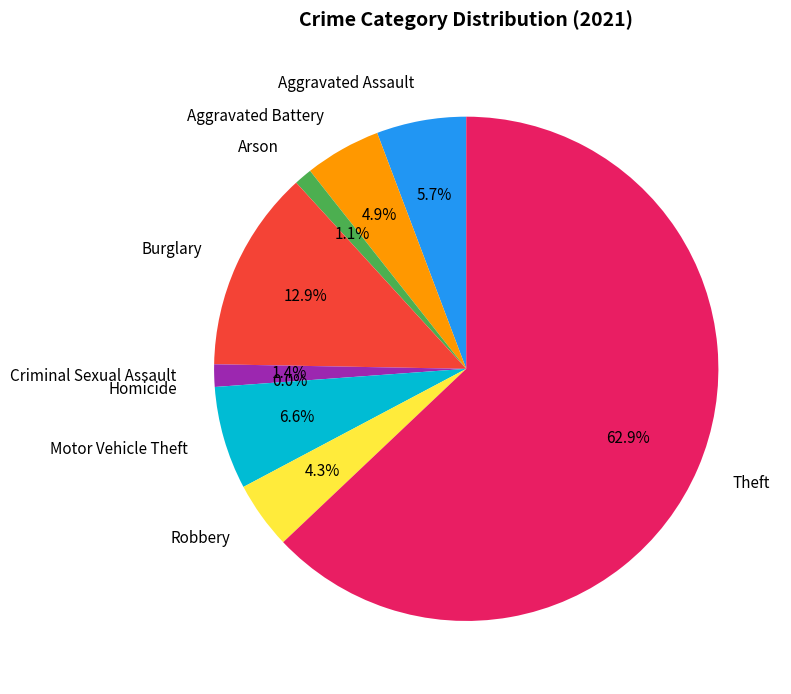

Which category has the biggest portion of the pie?

Theft